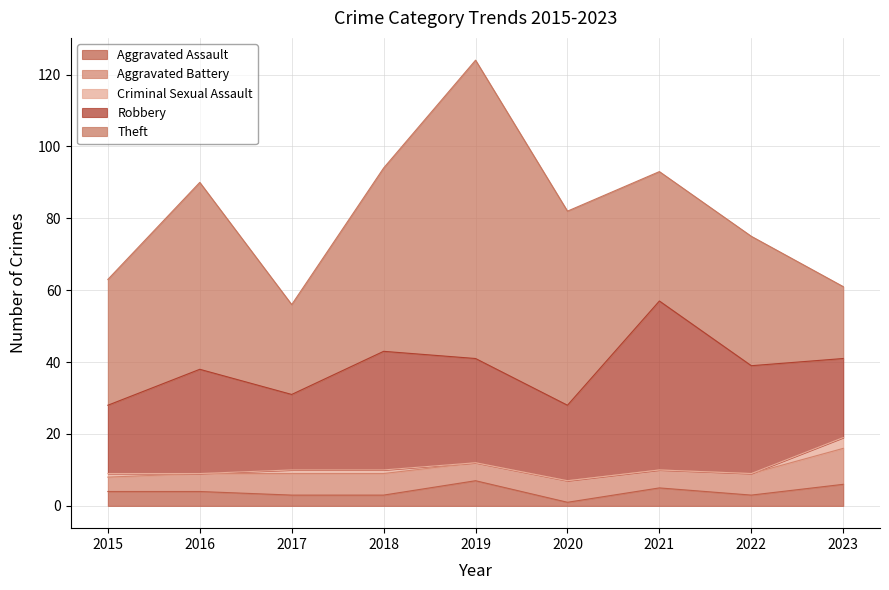

Where is the first local maximum for Theft?

2016